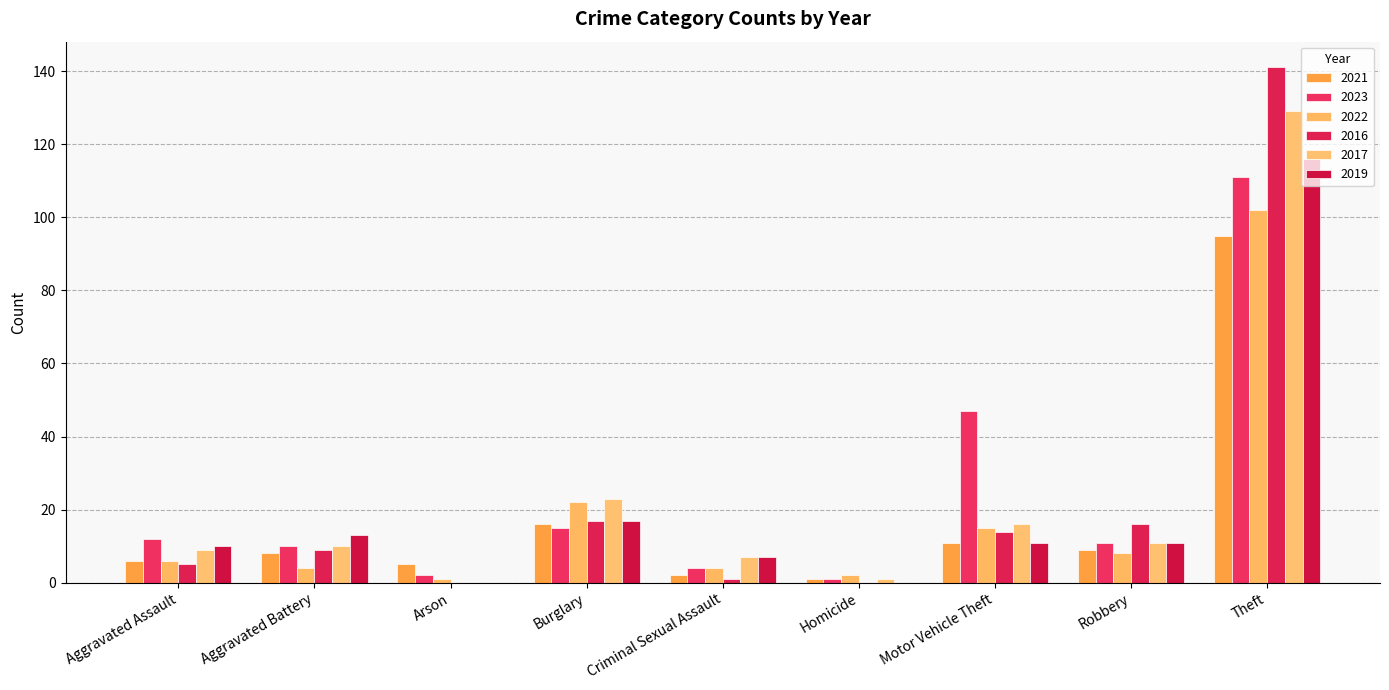

Are the bars grouped side by side (vs. stacked)?

Yes